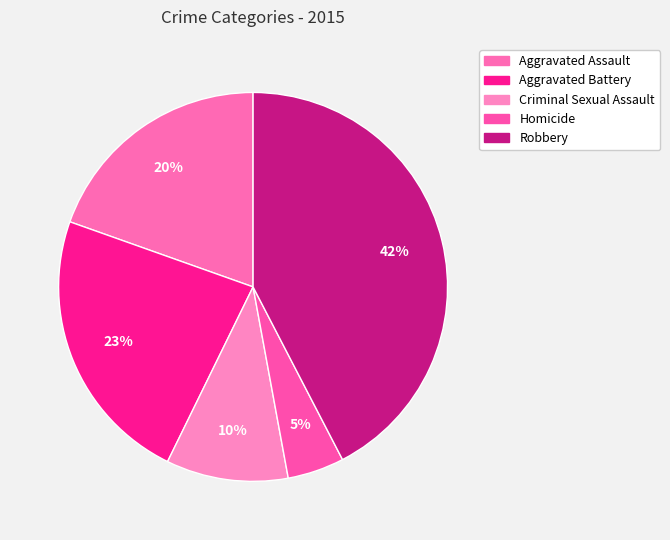

Which slice is the largest?

Robbery